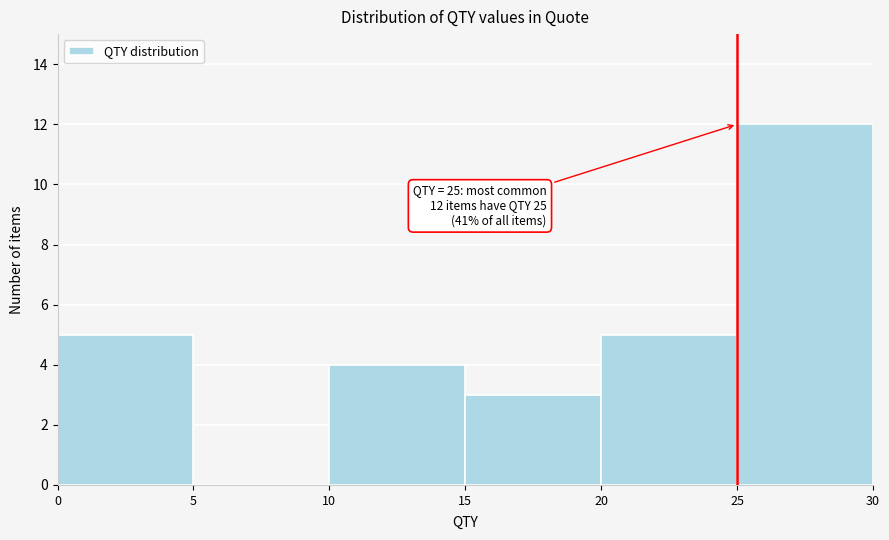

Which range on the x-axis has the tallest bar?

25 to 30